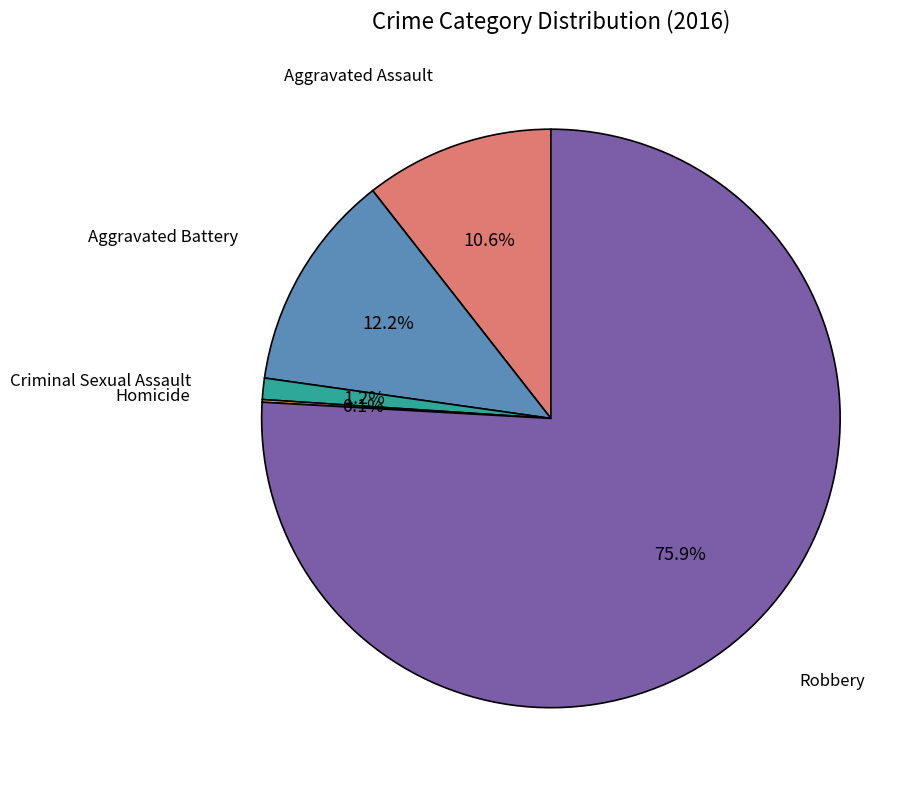

Is there a majority slice in this chart?

Yes